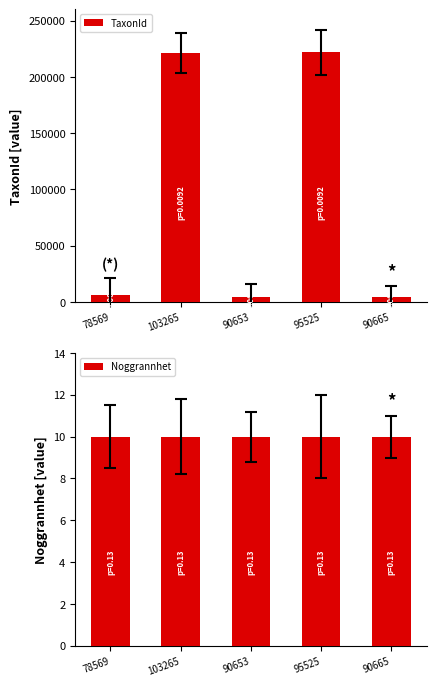

What are all the series names shown in the legend?

TaxonId, Noggrannhet